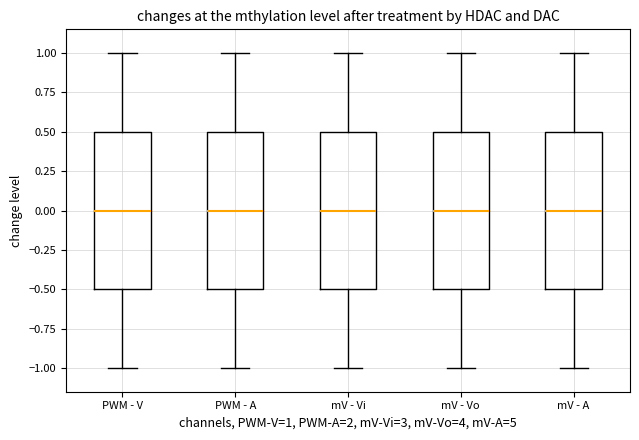

Reading left to right, read every box against the y-axis: the position of its median line, the range the box covers, and the ends of its whiskers. The values are not printed on the chart, so give them approximately, as read against the axis.

PWM - V: median 0.0, box -0.5 to 0.5, whiskers -1.0 to 1.0
PWM - A: median 0.0, box -0.5 to 0.5, whiskers -1.0 to 1.0
mV - Vi: median 0.0, box -0.5 to 0.5, whiskers -1.0 to 1.0
mV - Vo: median 0.0, box -0.5 to 0.5, whiskers -1.0 to 1.0
mV - A: median 0.0, box -0.5 to 0.5, whiskers -1.0 to 1.0